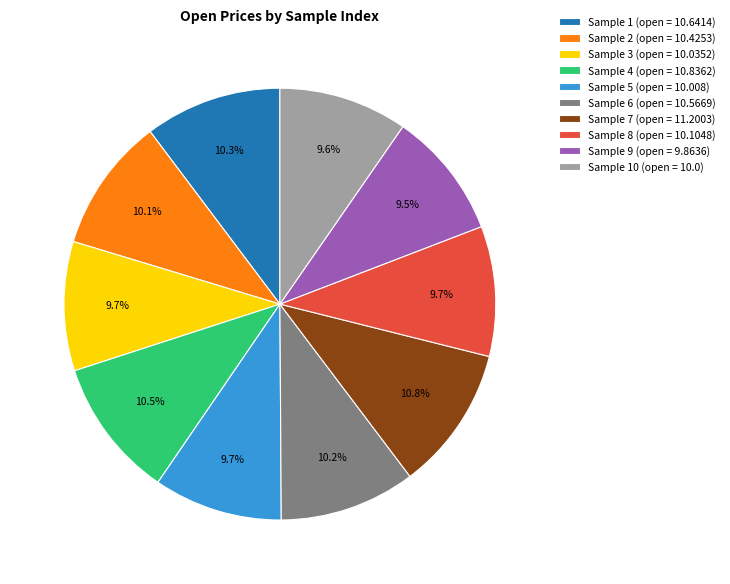

What is the ratio of the value at Sample 9 (open = 9.8636) to the value at Sample 7 (open = 11.2003)?

0.9